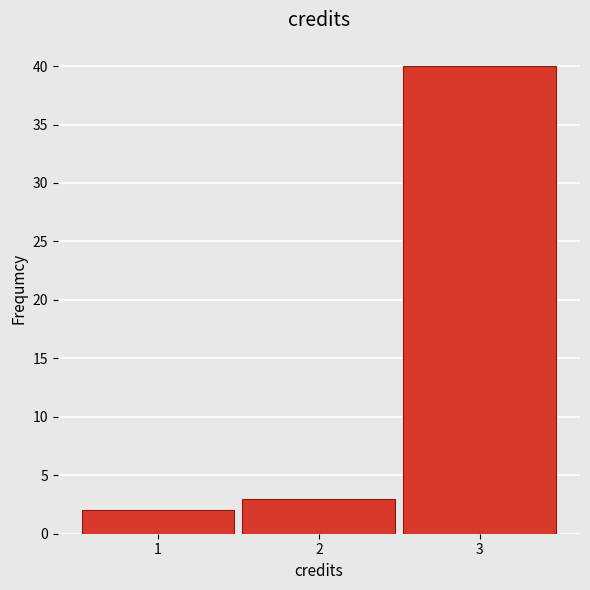

What is the height of the bar covering 0.5 to 1.5 on the x-axis? The values are not printed on the chart, so give them approximately, as read against the axis.

2